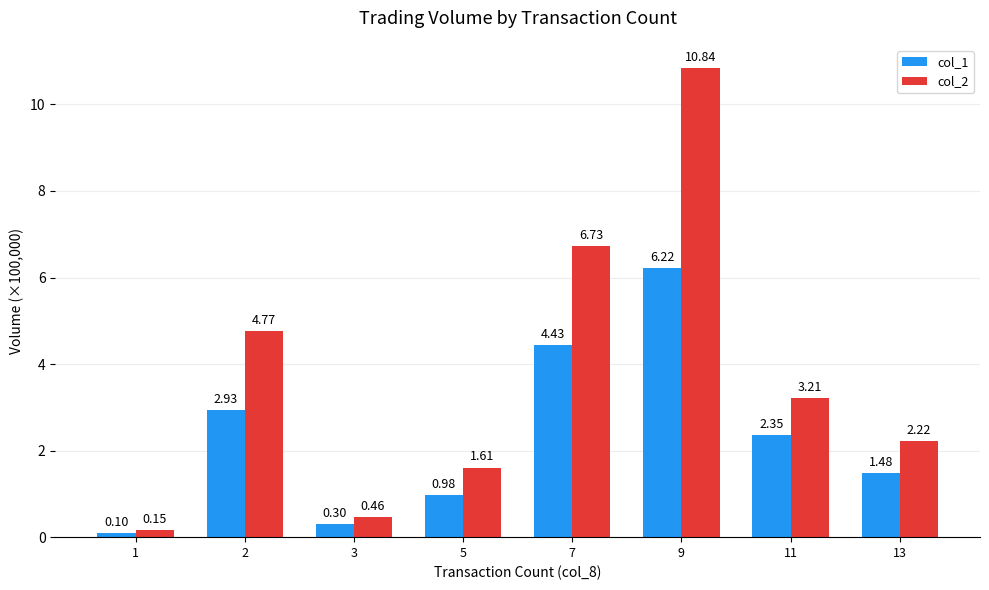

How many bars are there in each group?

2